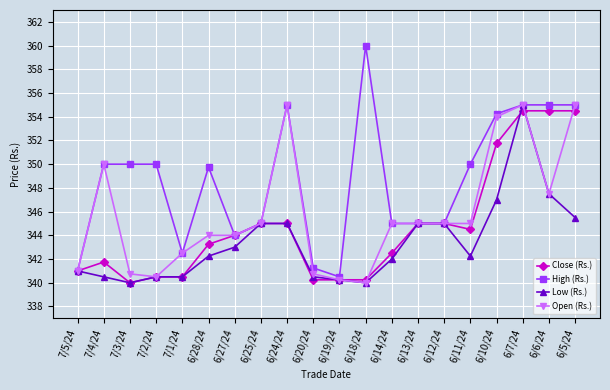

Which series has the widest spread of values?

High (Rs.)